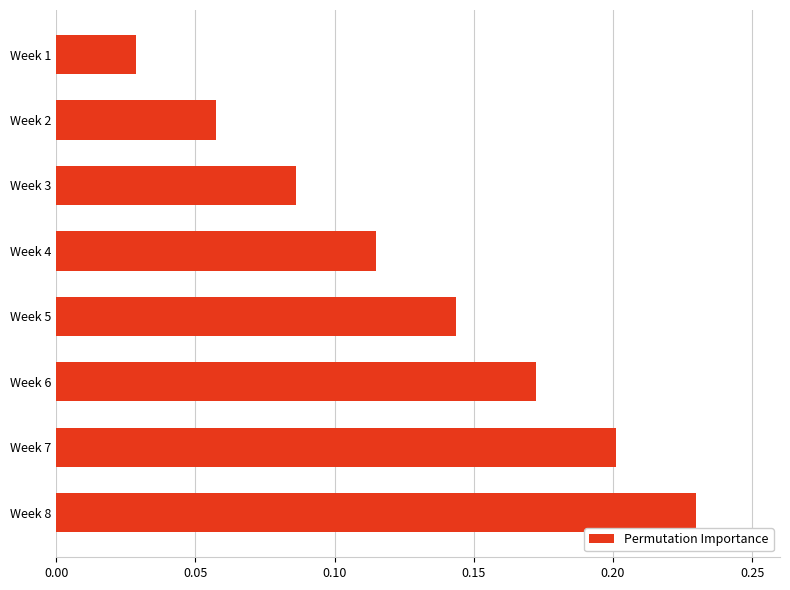

How many values are between 0 and 1?

8